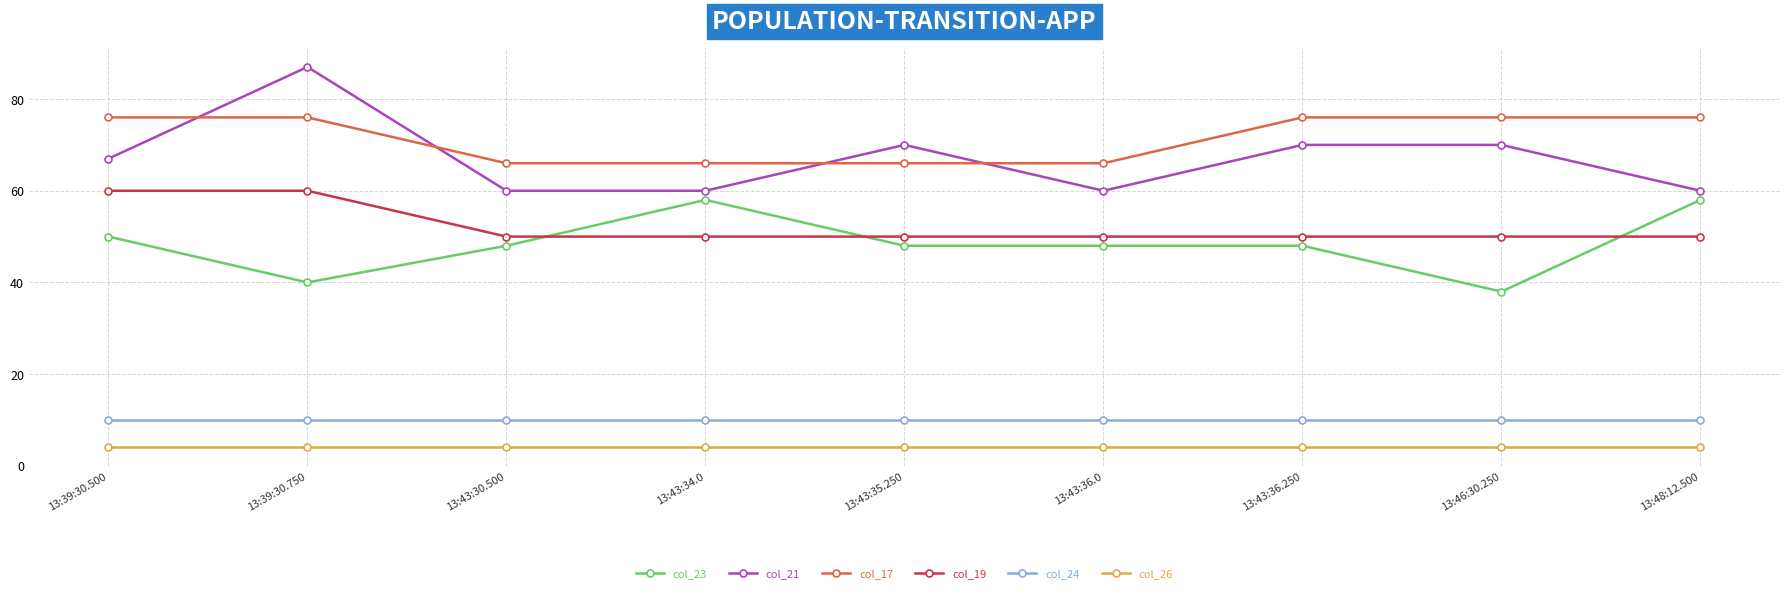

How many lines are shown in the chart?

6